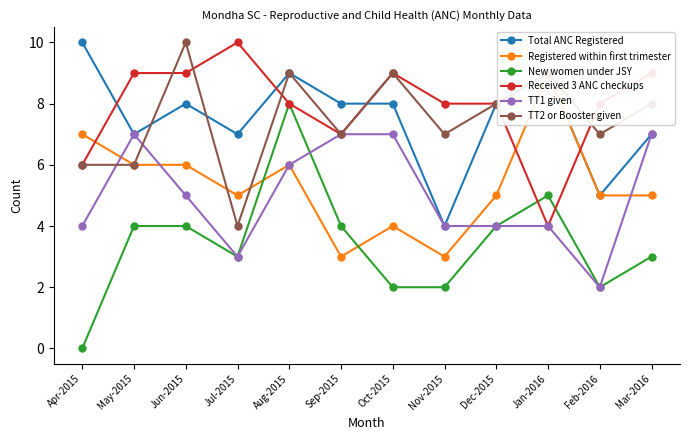

List the series in order of their peak value, highest first.

Total ANC Registered, Received 3 ANC checkups, TT2 or Booster given, Registered within first trimester, New women under JSY, TT1 given